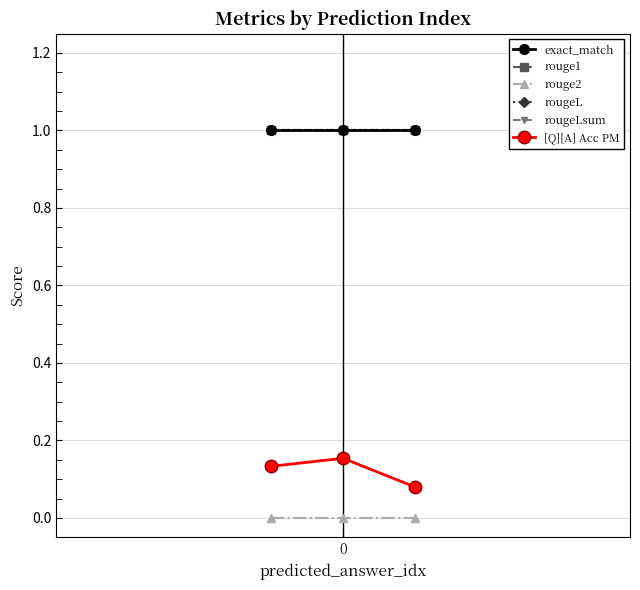

What is the maximum value for exact_match?

1.0